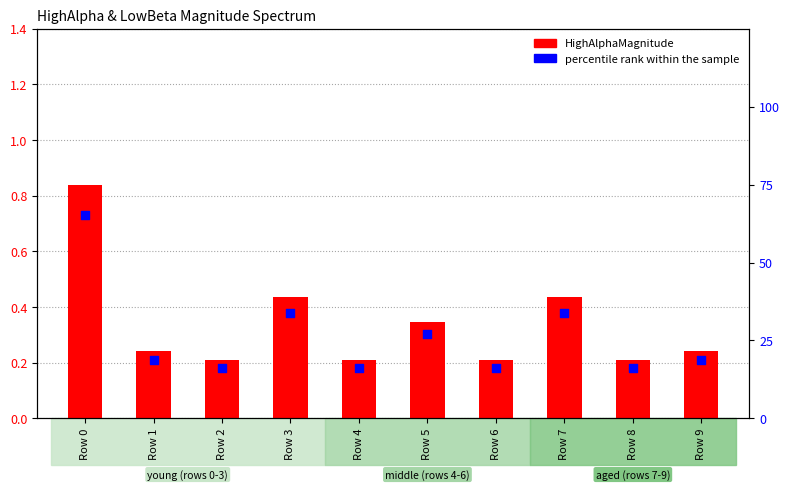

Which series has the widest spread of Y values?

percentile rank within the sample